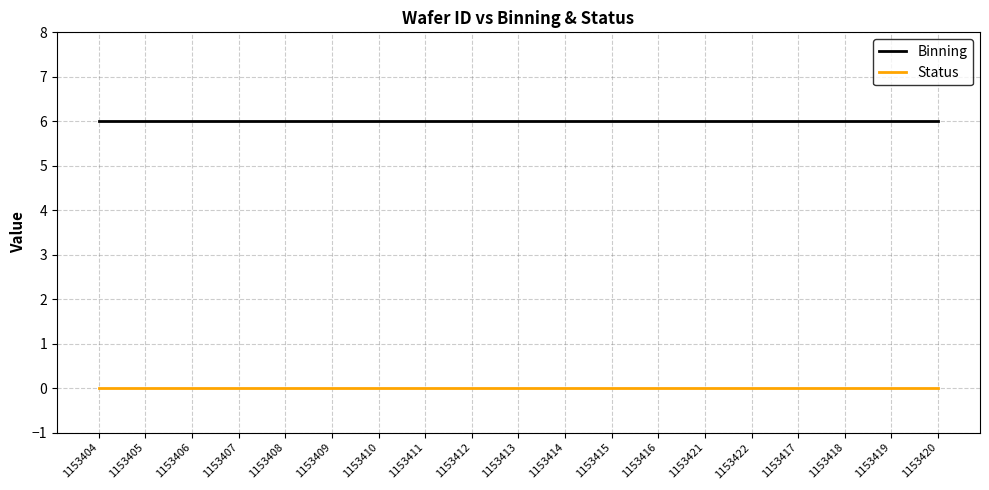

List the series in order of their peak value, highest first.

Binning, Status